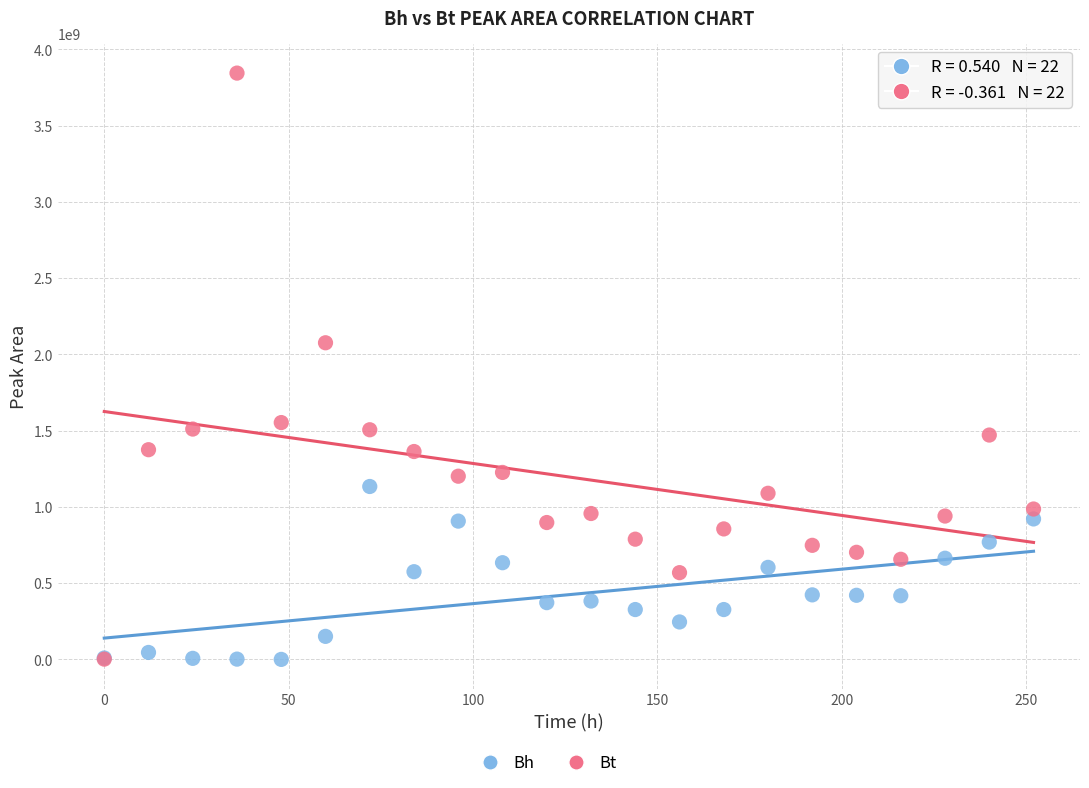

Which series has the widest spread of Y values?

Bt